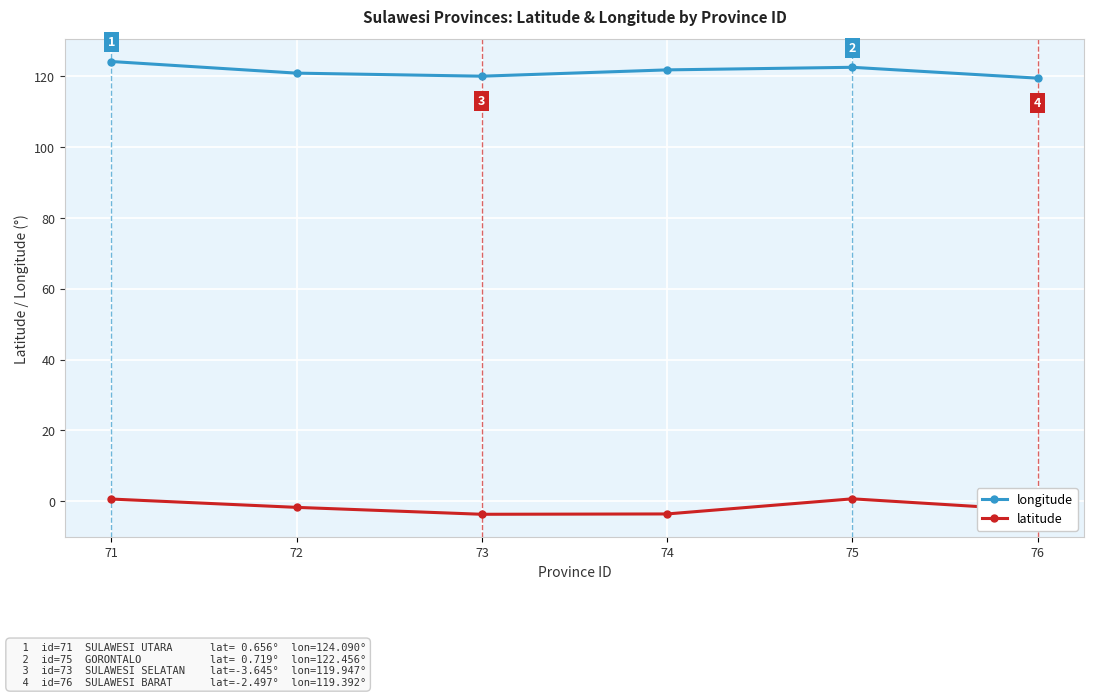

True or false: longitude has more than 2 interior local peaks.

False